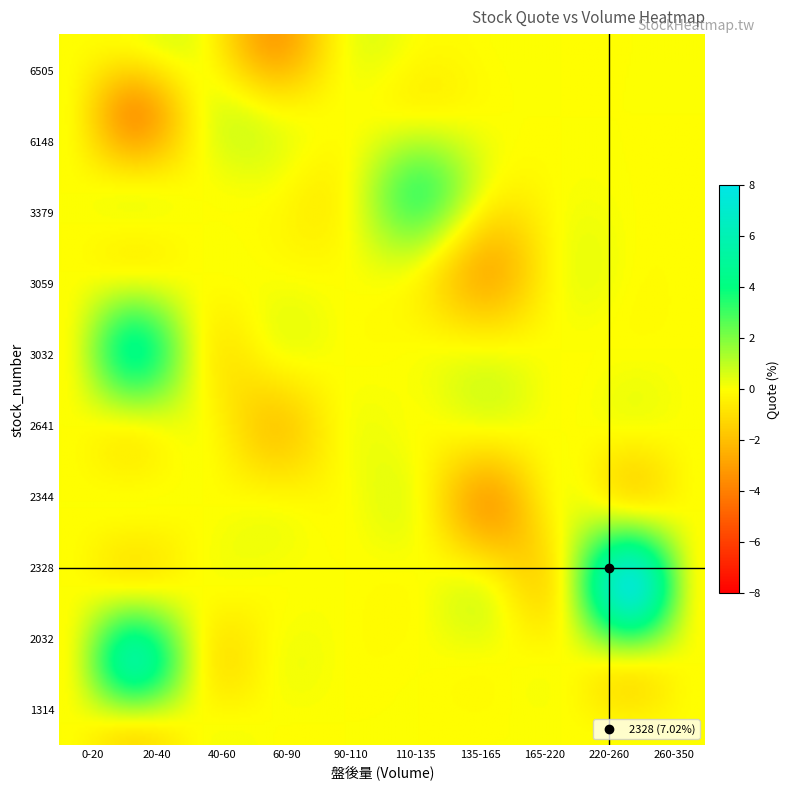

Reading left to right, what are all the values shown in this chart?

6505: 盤後量=79.0	_quote=-2.9
6148: 盤後量=39.0	_quote=-3.0
3379: 盤後量=119.0	_quote=2.8
3059: 盤後量=161.0	_quote=-2.2
3032: 盤後量=35.0	_quote=4.0
2641: 盤後量=82.0	_quote=-1.5
2344: 盤後量=141.0	_quote=-2.6
2328: 盤後量=241.0	_quote=7.0
2032: 盤後量=30.0	_quote=4.8
1314: 盤後量=33.0	_quote=-0.8